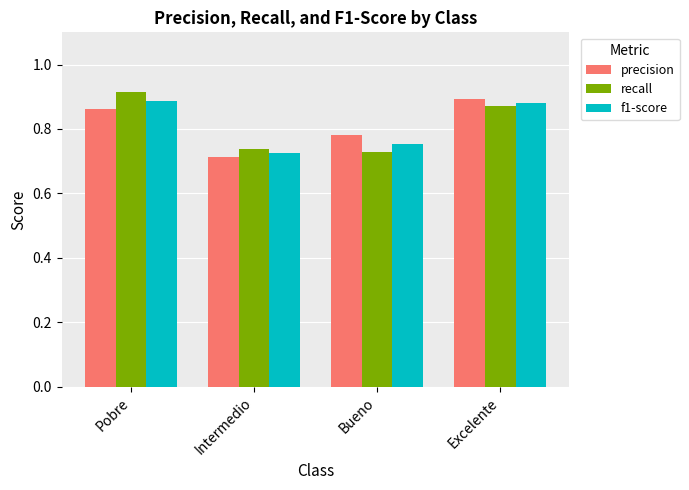

What are all the series names shown in the legend?

precision, recall, f1-score